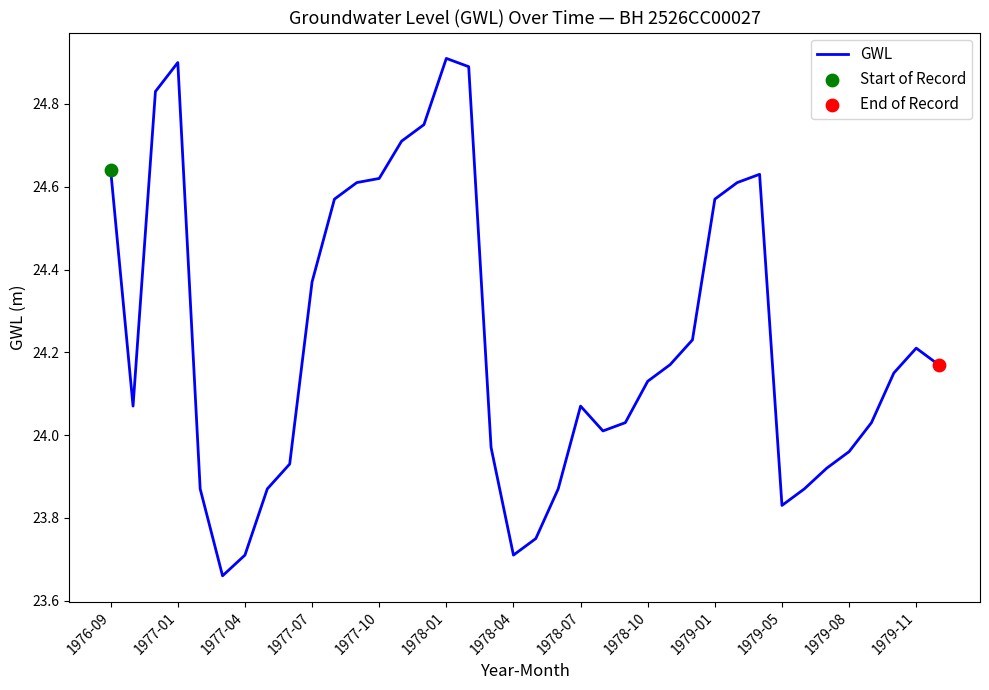

What is the maximum value shown in the chart?

24.9